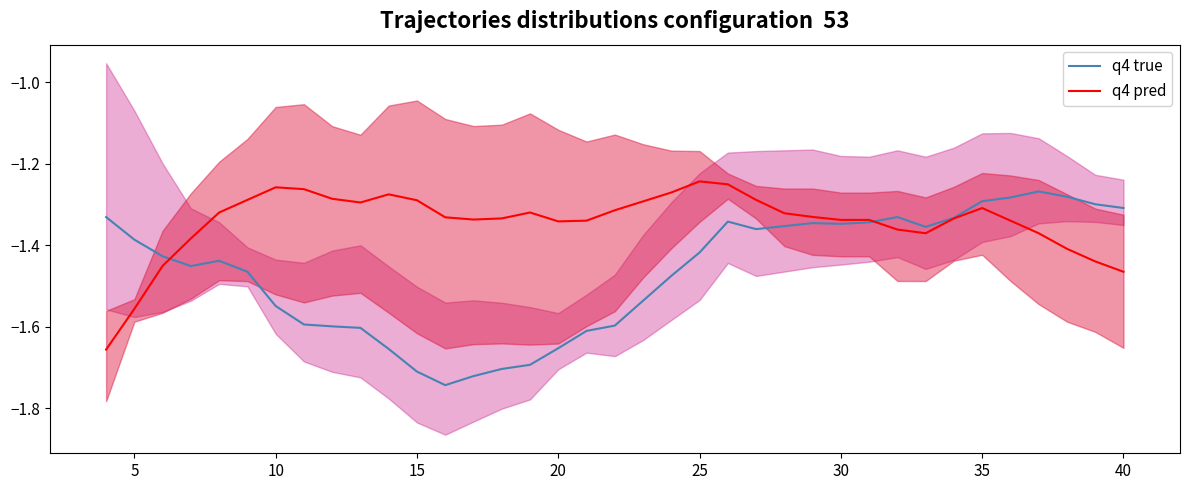

What are all the series names shown in the legend?

q4 true, q4 pred